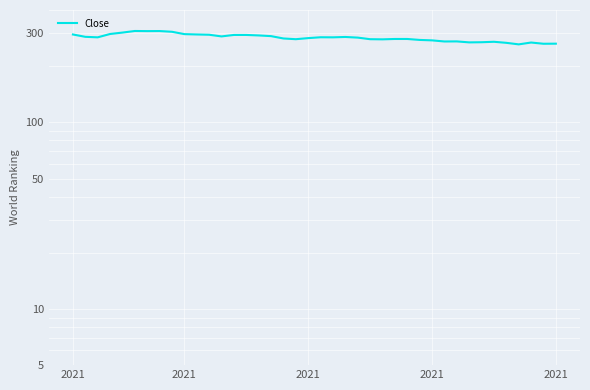

Where does the data first go above 285?

2021